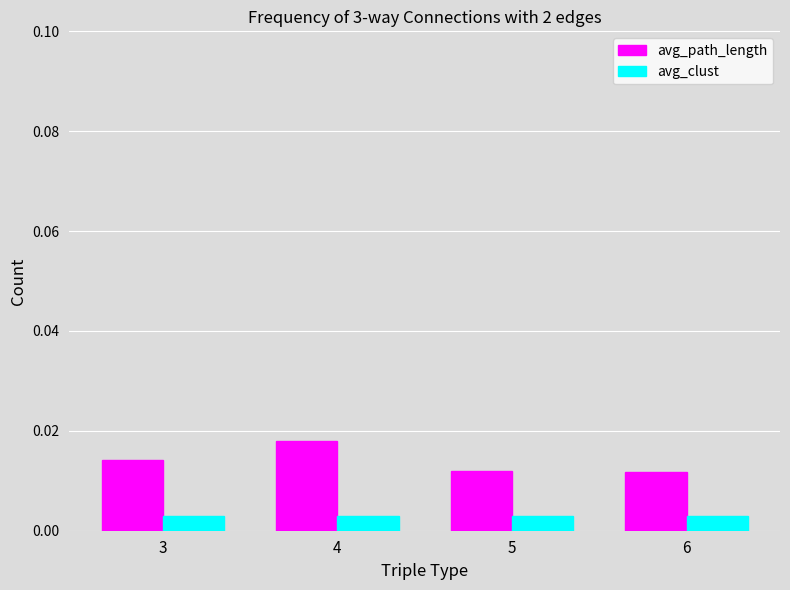

How many groups of bars are there?

4